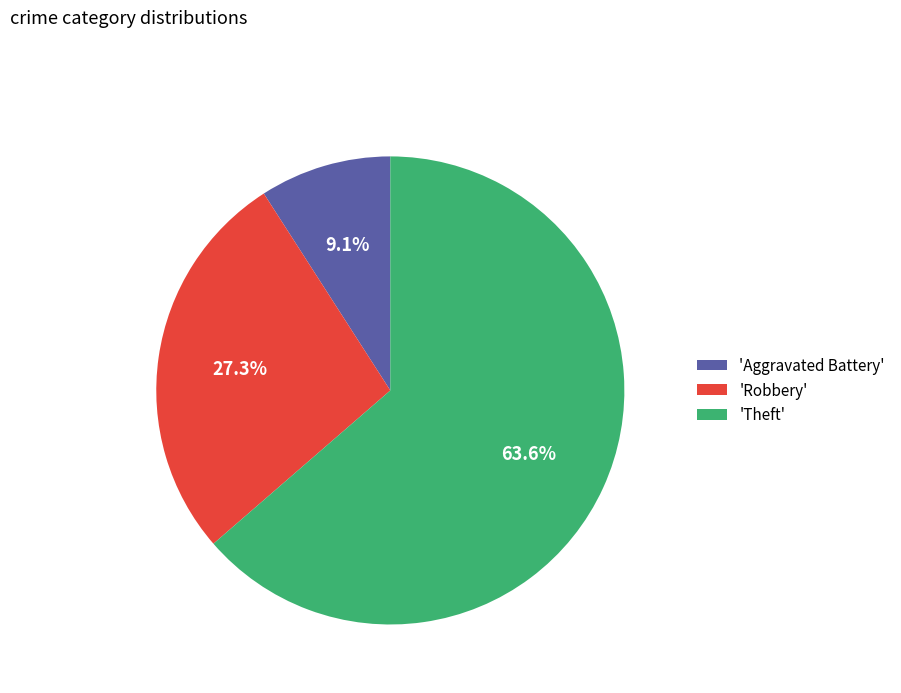

What percentage do 'Aggravated Battery' and 'Theft' together represent?

72.7%